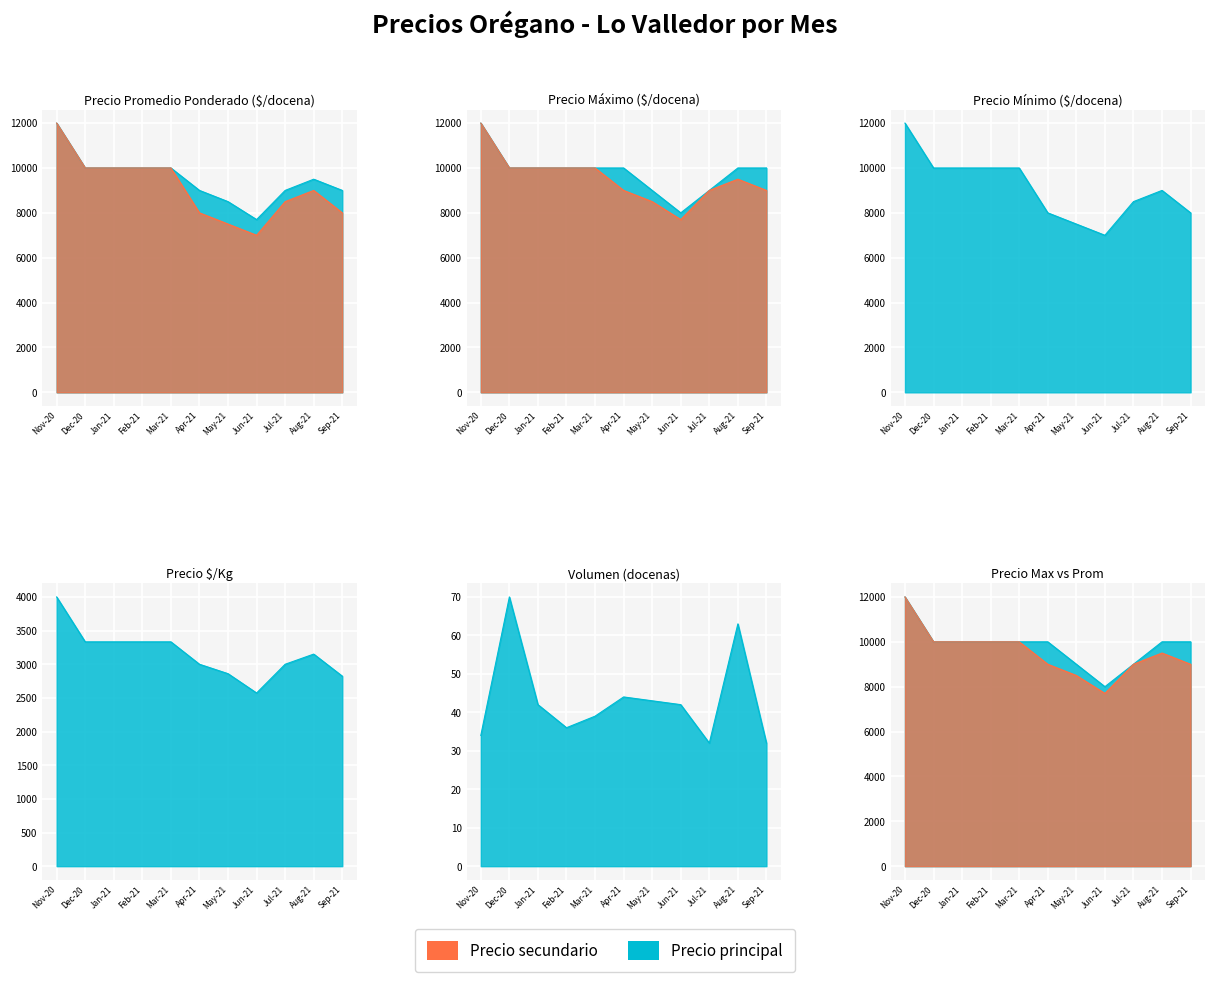

Which series has the widest spread of values?

Precio minimo